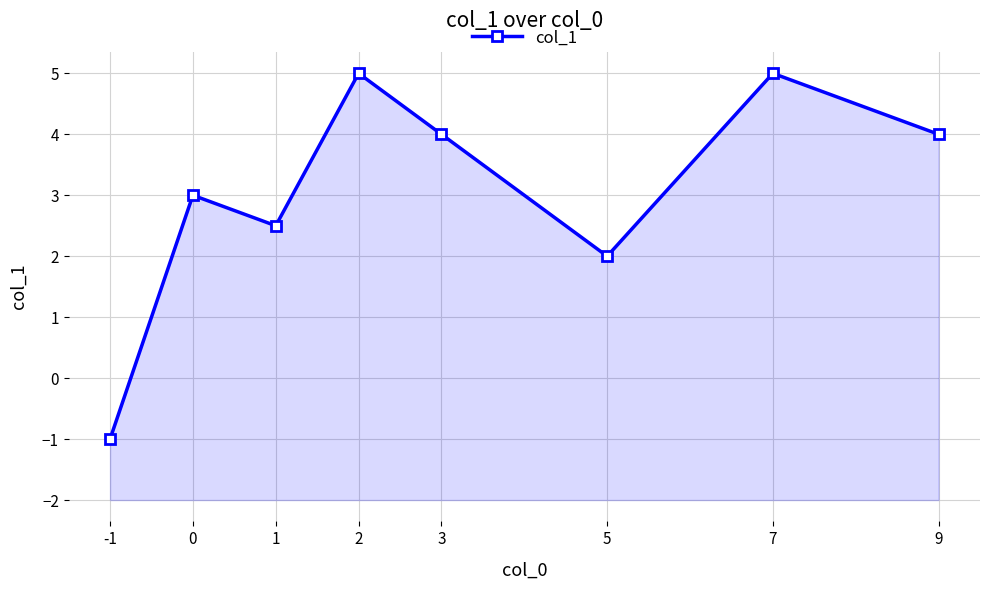

What value does the data have at 0?

3.0